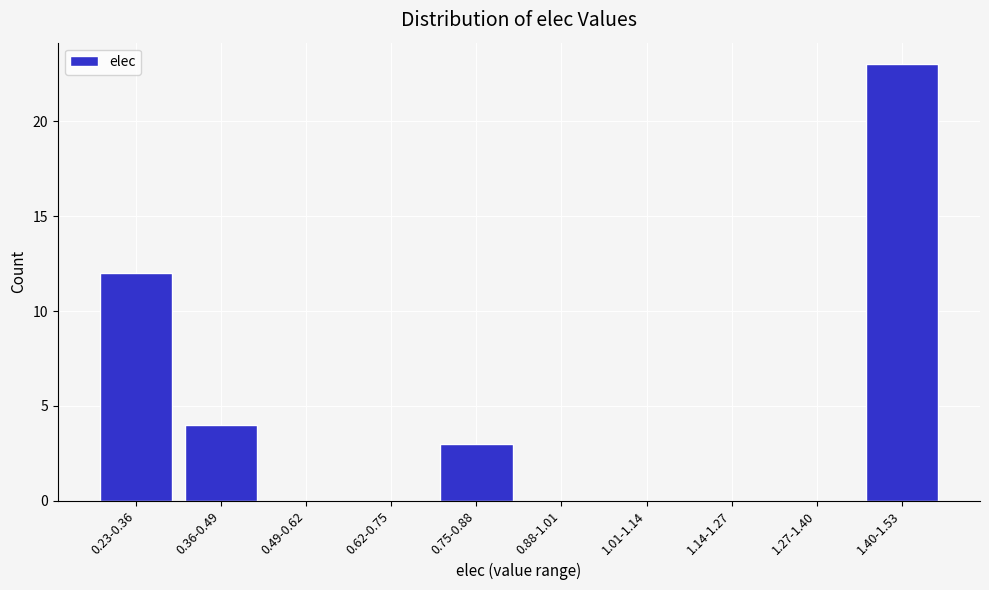

Reading left to right, extract all data points from this chart.

0.23-0.36=12	0.36-0.49=4	0.49-0.62=0	0.62-0.75=0	0.75-0.88=3	0.88-1.01=0	1.01-1.14=0	1.14-1.27=0	1.27-1.40=0	1.40-1.53=23